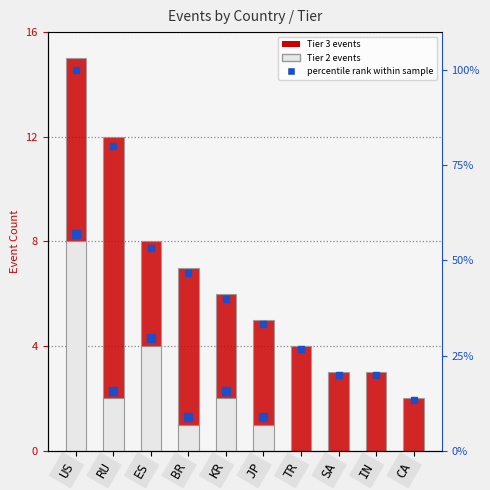

How many values in the Tier 2 series are below 1?

4